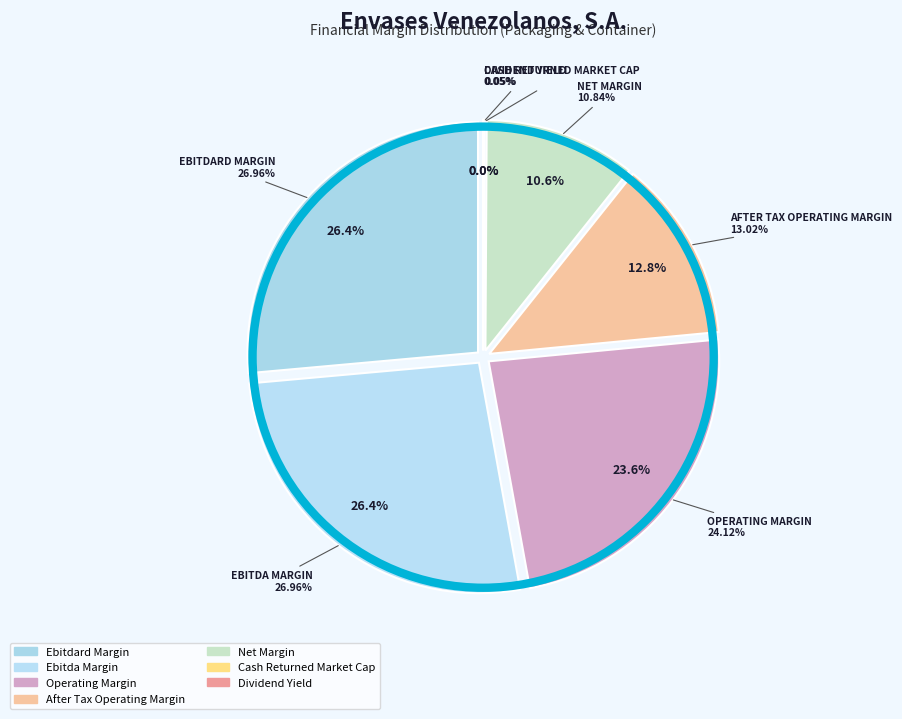

What percentage is the ebitdard_margin slice, to the nearest percent?

26%